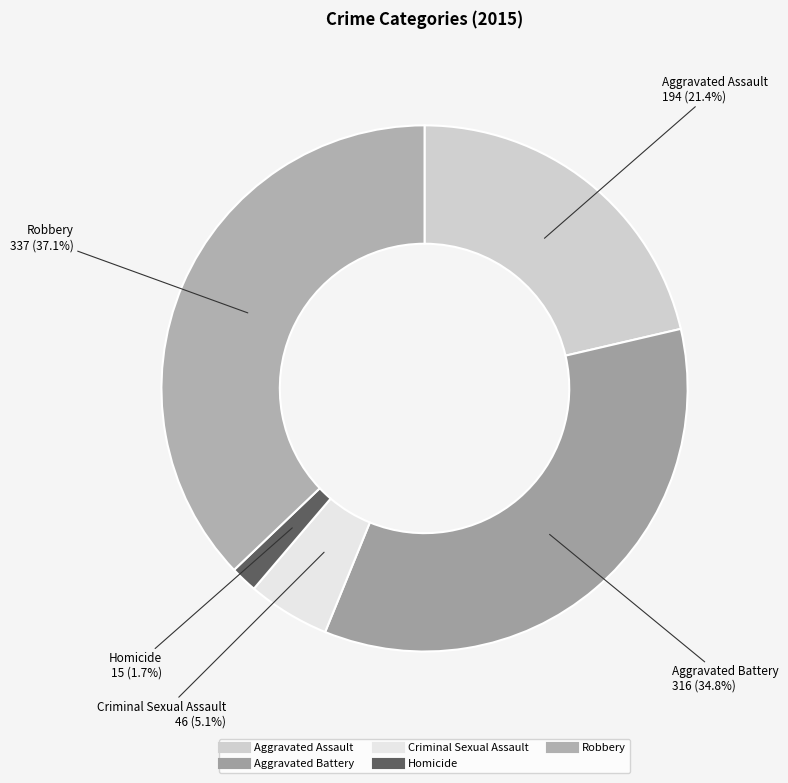

To the nearest percent, what is the difference between the Aggravated Assault and Criminal Sexual Assault slice percentages?

16%